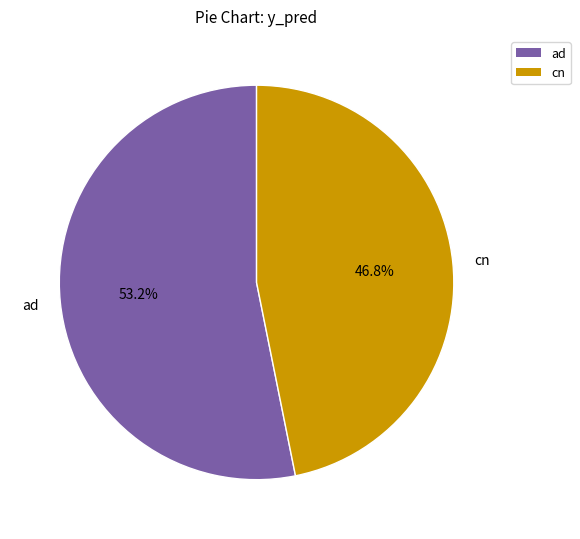

Is cn the majority of the pie?

No